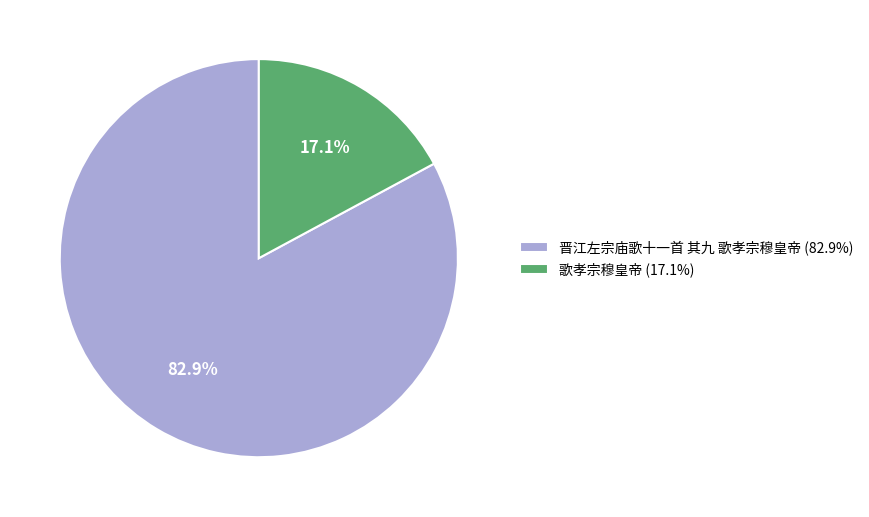

Which has a higher value, 歌孝宗穆皇帝 (17.1%) or 晋江左宗庙歌十一首 其九 歌孝宗穆皇帝 (82.9%)?

晋江左宗庙歌十一首 其九 歌孝宗穆皇帝 (82.9%)